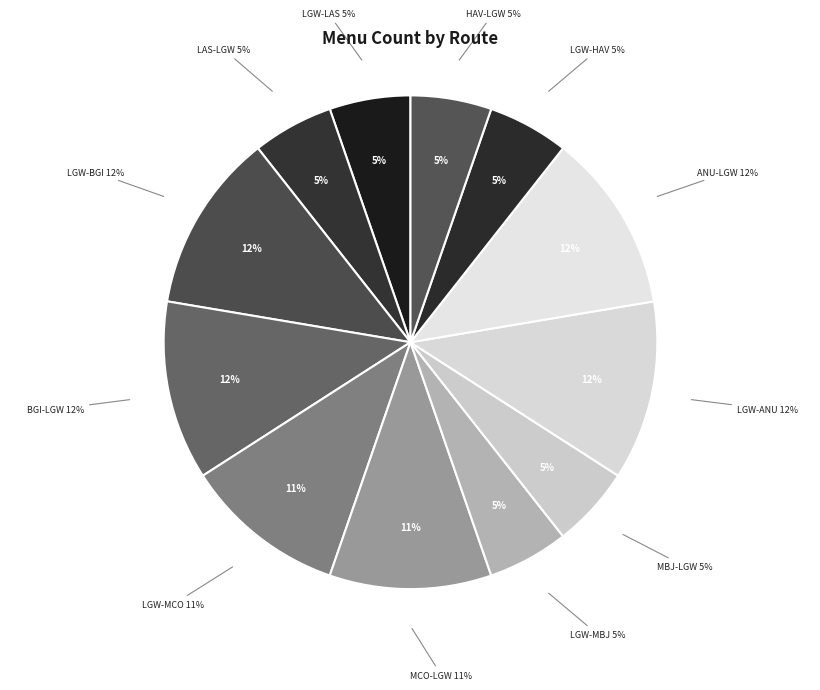

The LGW-HAV slice represents 5% of the pie. True or false?

True